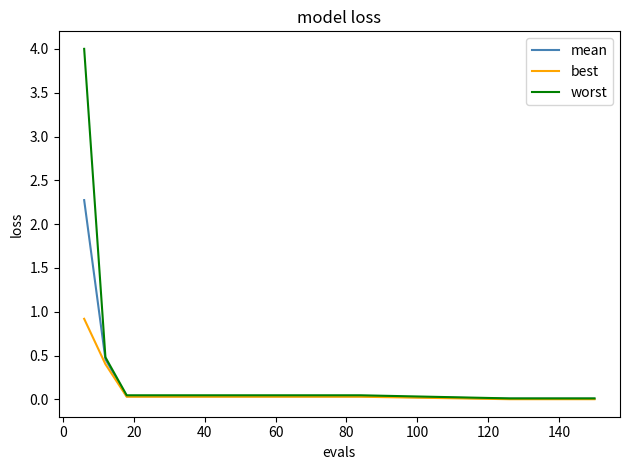

List the series in order of their peak value, highest first.

worst, mean, best